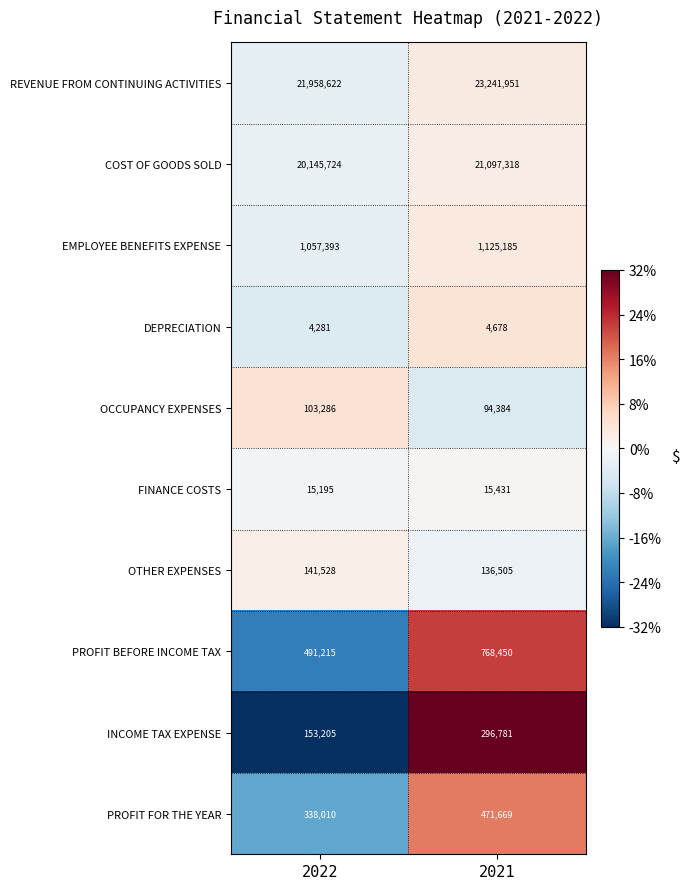

How many distinct data groups are displayed?

10